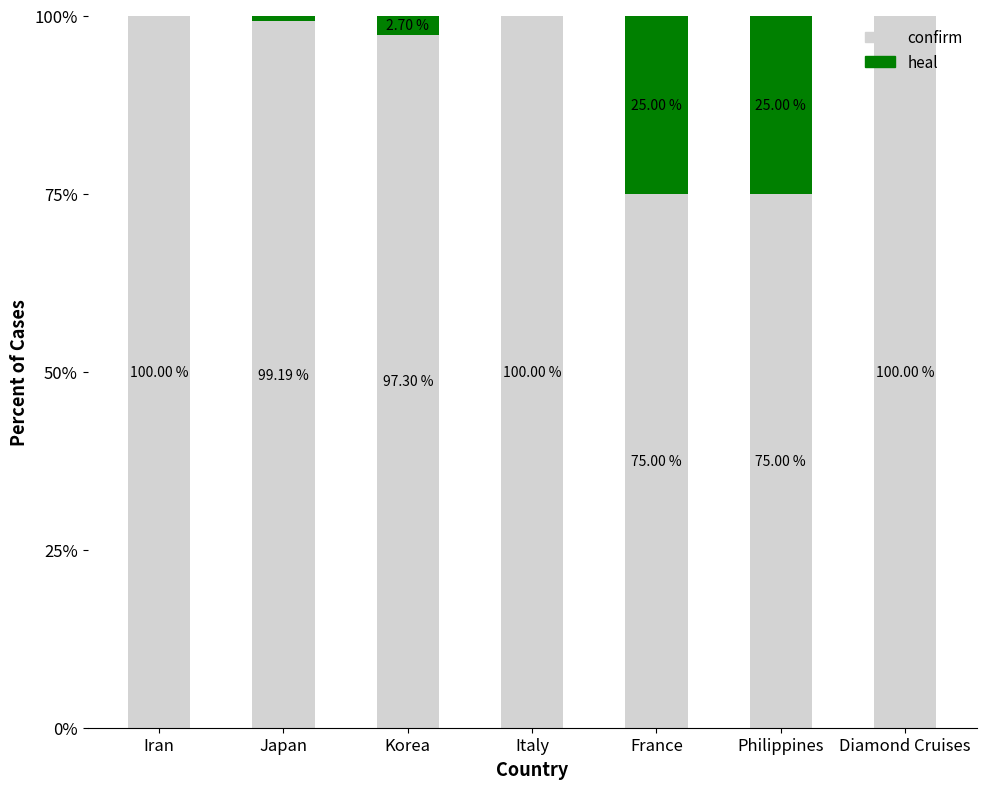

Where does the confirm series first go above 99?

Iran